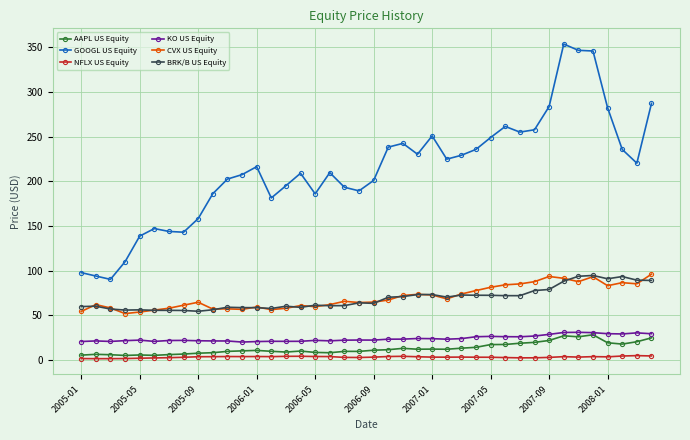

What is the value of the NFLX US Equity point at the 30th from the left?

2.8